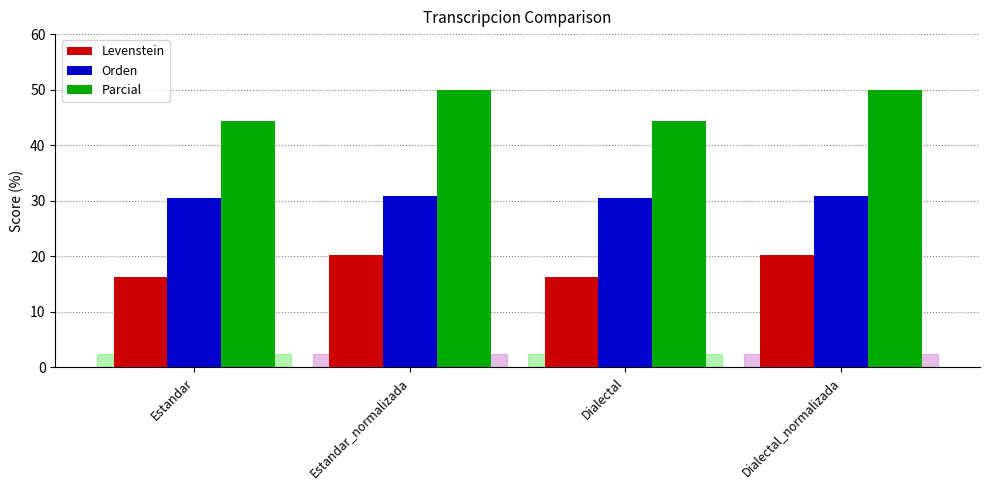

What is the label of the 4th bar from the right?

Estandar